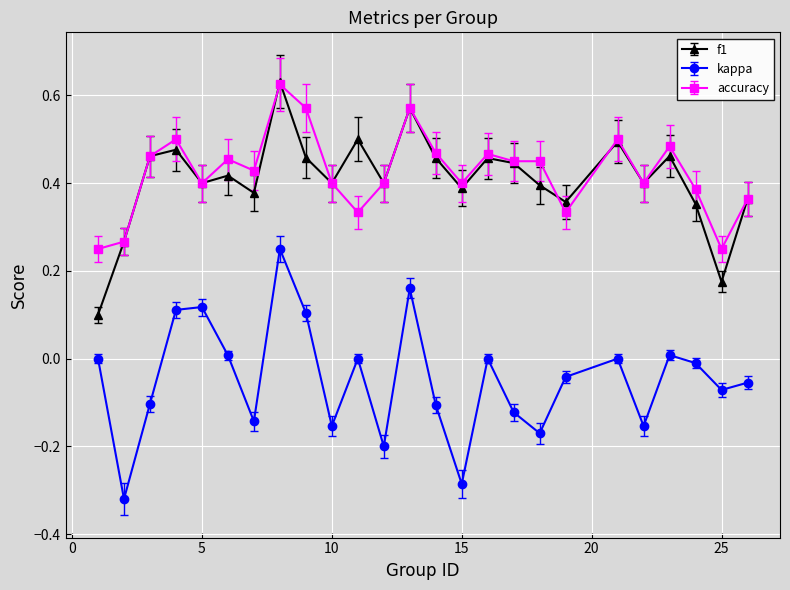

How many f1 values are between 0 and 1?

25